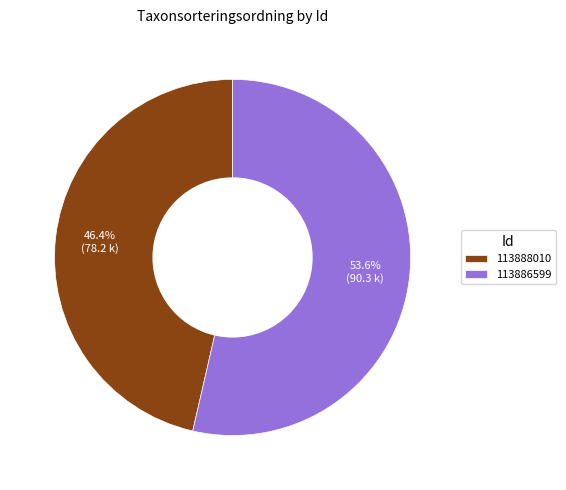

Does any single category account for the majority?

Yes